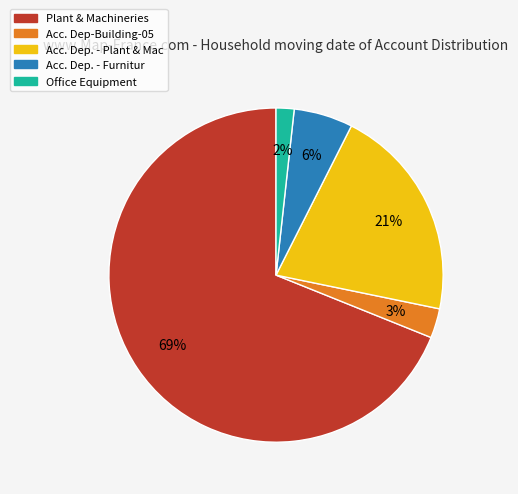

To the nearest percent, what is the difference between the Acc. Dep-Building-05 and Acc. Dep. - Plant & Mac slice percentages?

18%